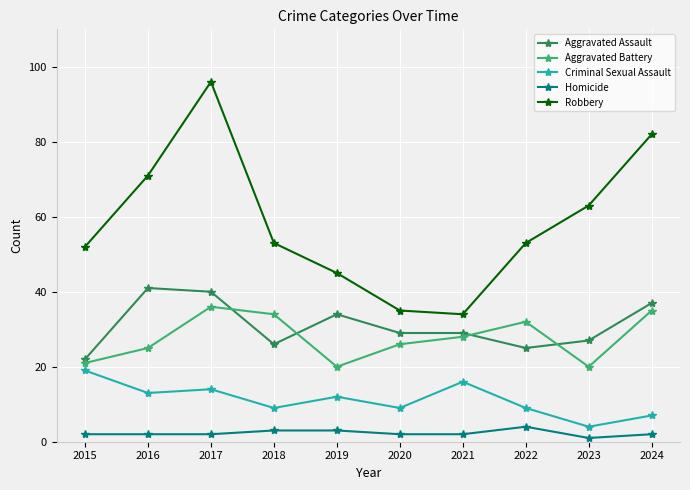

True or false: Criminal Sexual Assault and Homicide cross at least once.

False